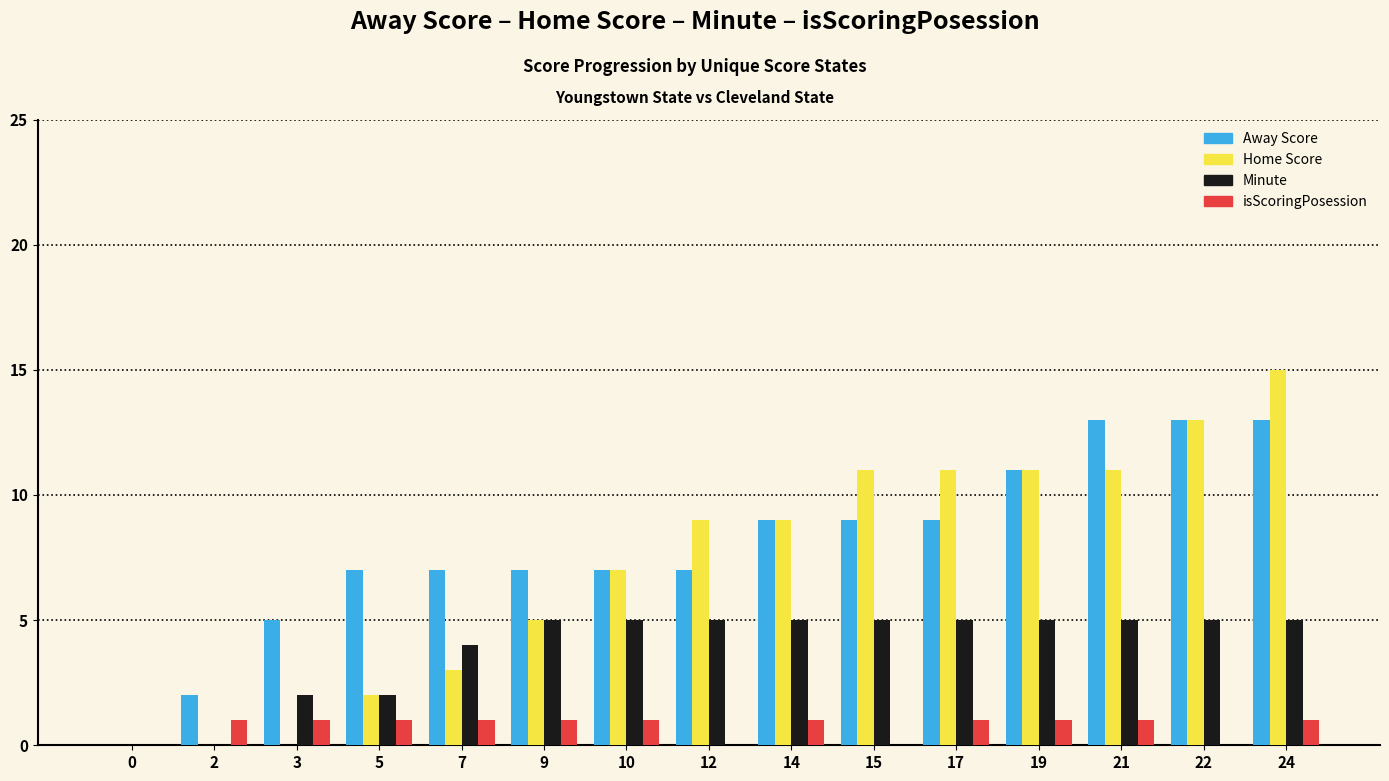

Between 9 and 12, which series saw the biggest shift?

Home Score